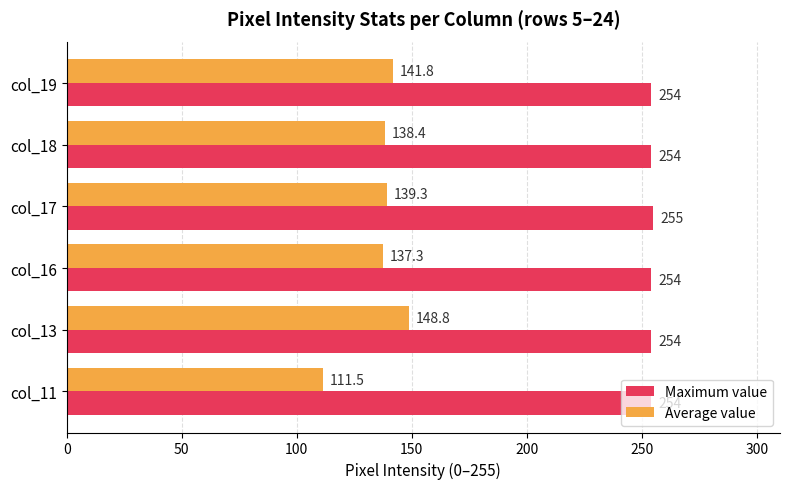

At which category is the sum across all series the highest?

col_13